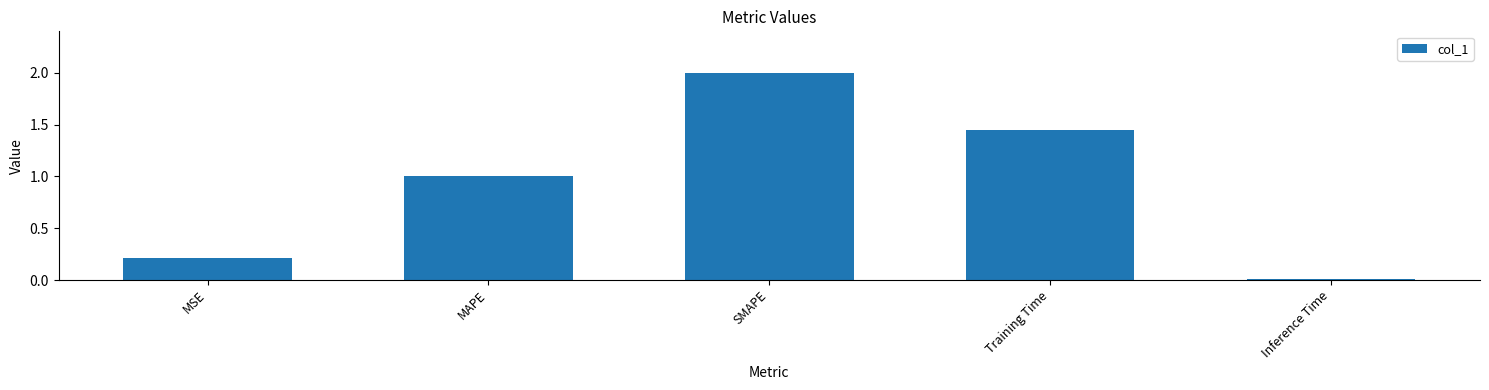

What is the value of the 2nd bar from the left?

1.0